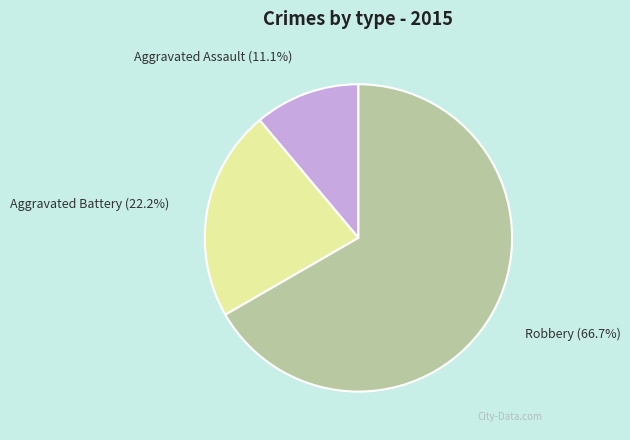

True or false: Aggravated Assault accounts for 19% of the total.

False